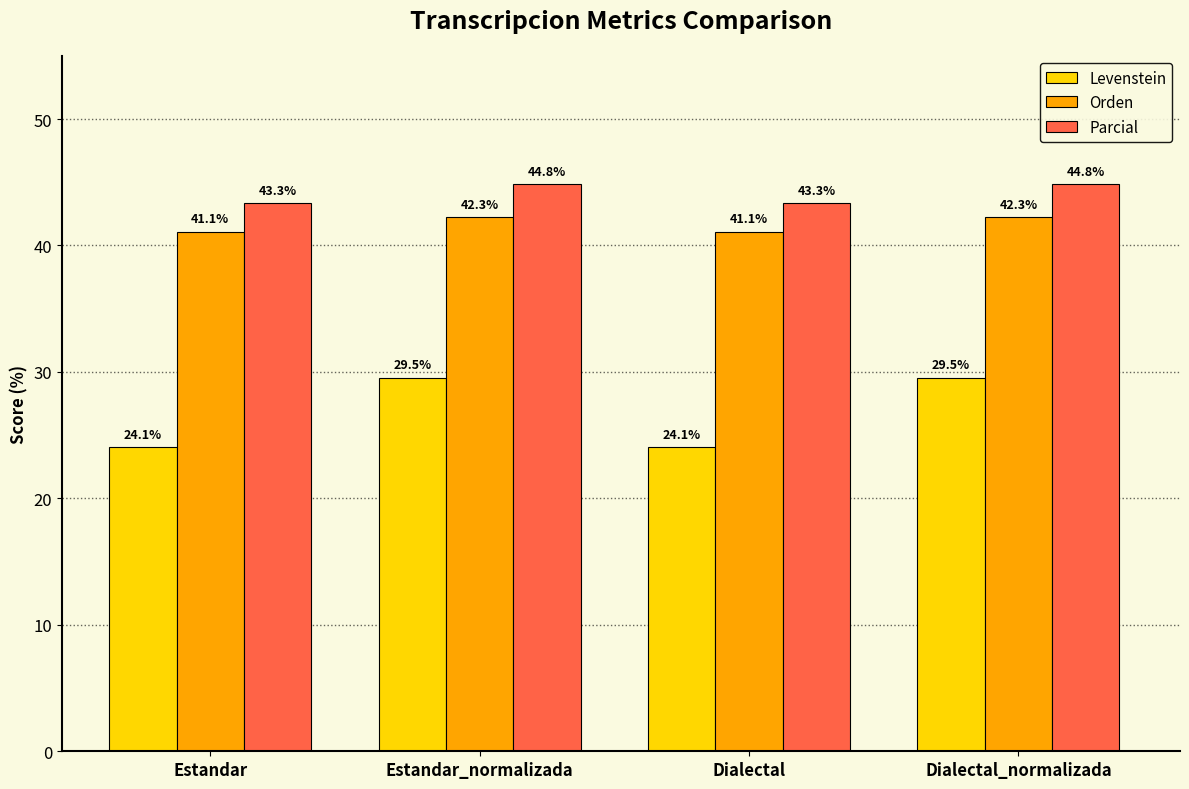

What is the maximum value shown in the chart?

44.8